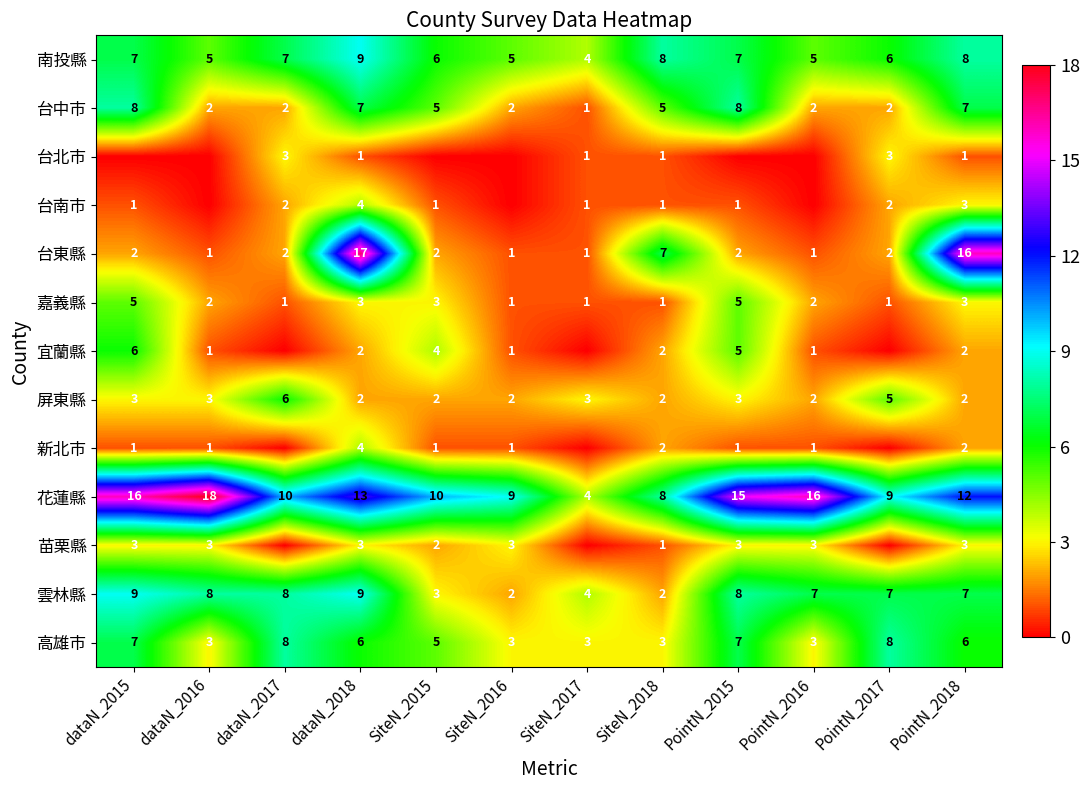

How many data points in 雲林縣 are less than 7?

4